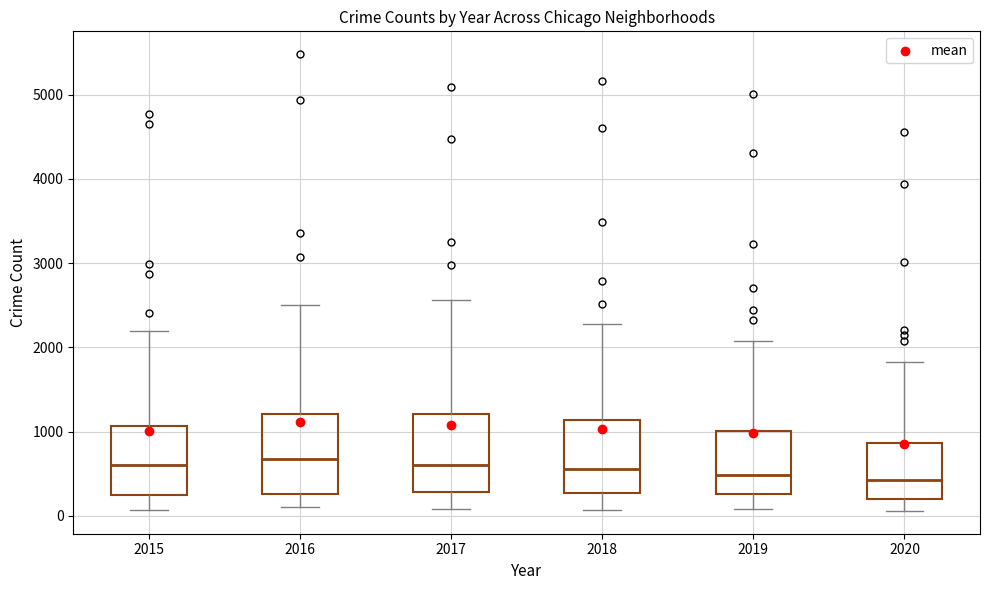

Reading left to right, read every box against the y-axis: the position of its median line, the range the box covers, and the ends of its whiskers. The values are not printed on the chart, so give them approximately, as read against the axis.

2015: median 600, box 300 to 1100, whiskers 100 to 2200
2016: median 700, box 300 to 1200, whiskers 100 to 2500
2017: median 600, box 300 to 1200, whiskers 100 to 2600
2018: median 600, box 300 to 1100, whiskers 100 to 2300
2019: median 500, box 300 to 1000, whiskers 100 to 2100
2020: median 400, box 200 to 900, whiskers 100 to 1800